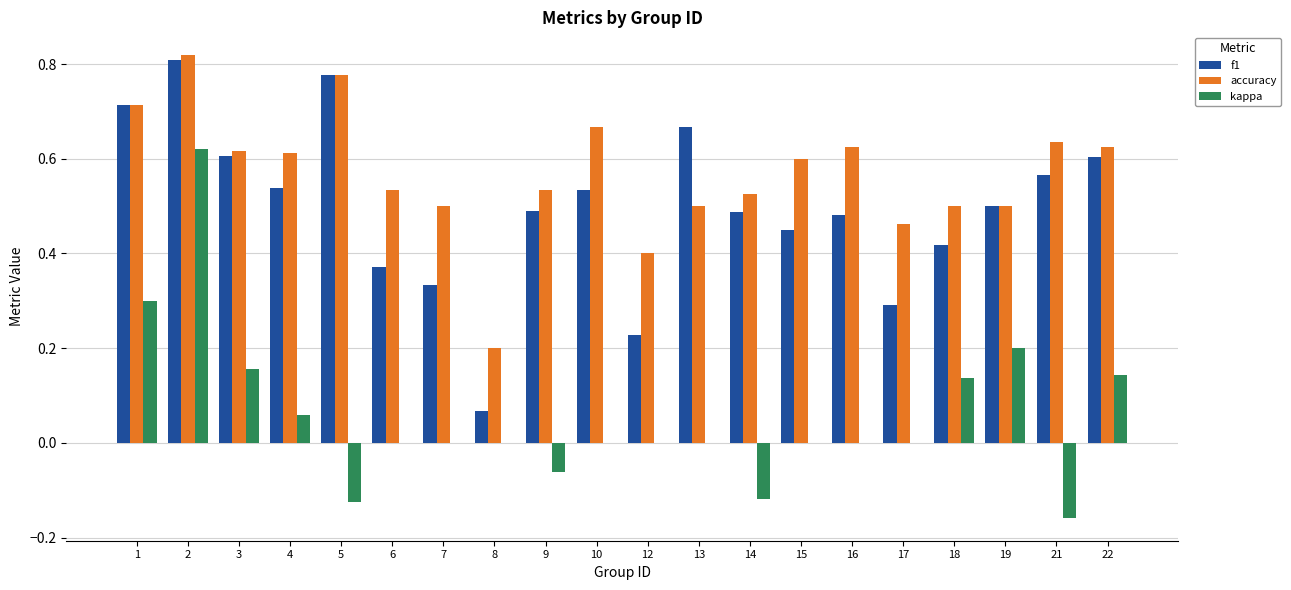

What is the sum of all accuracy values?

11.3